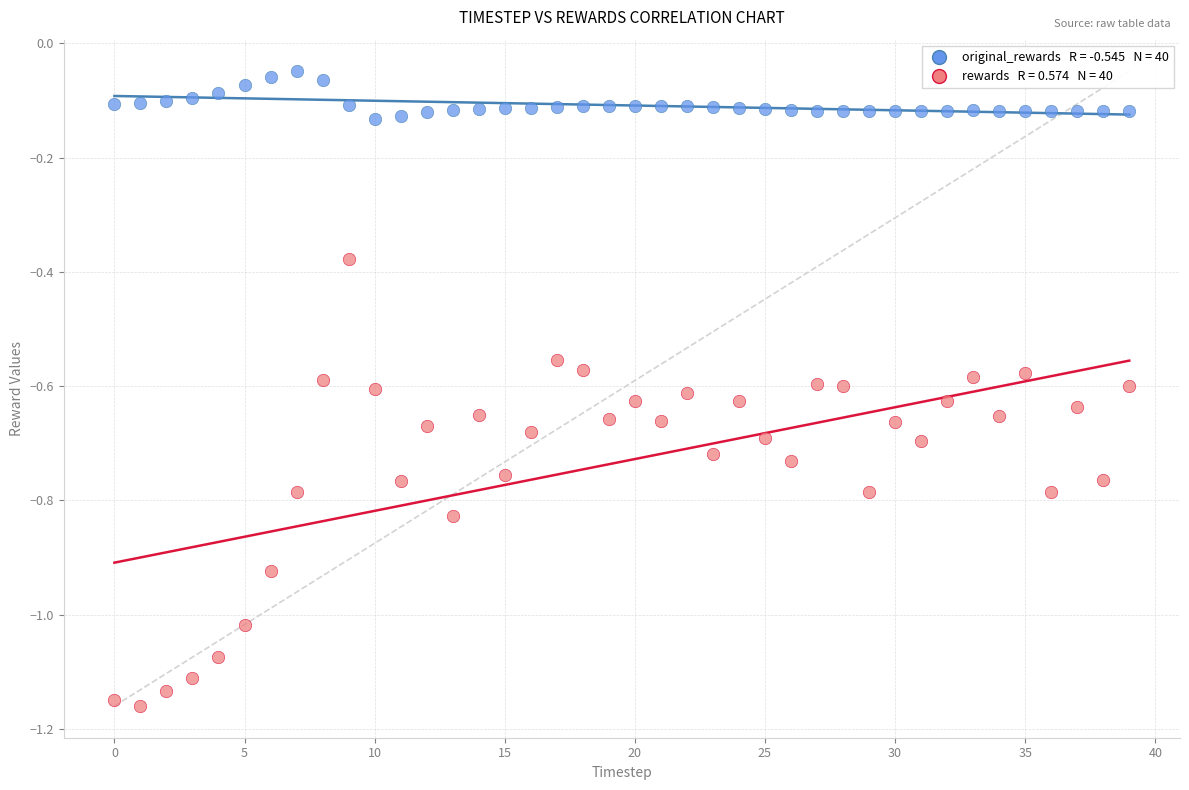

Across all data points, what is the range of Y values (max minus min)?

1.1